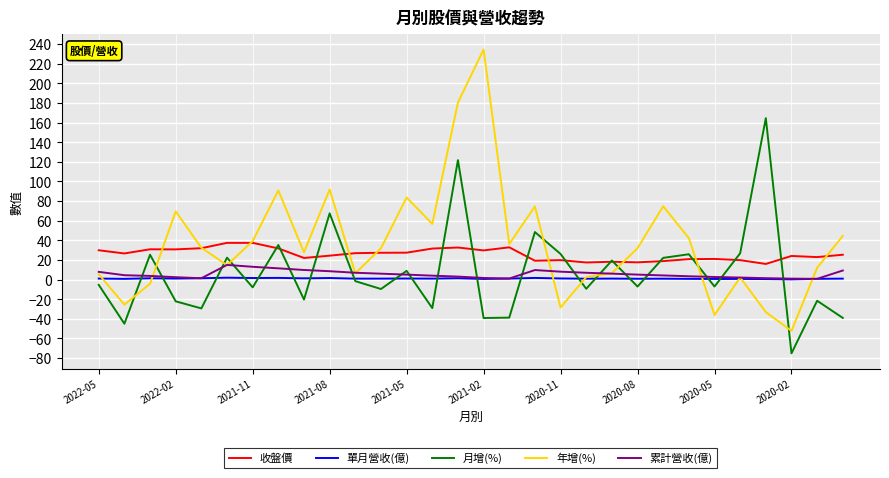

What is the maximum value for 年增(%)?

234.5